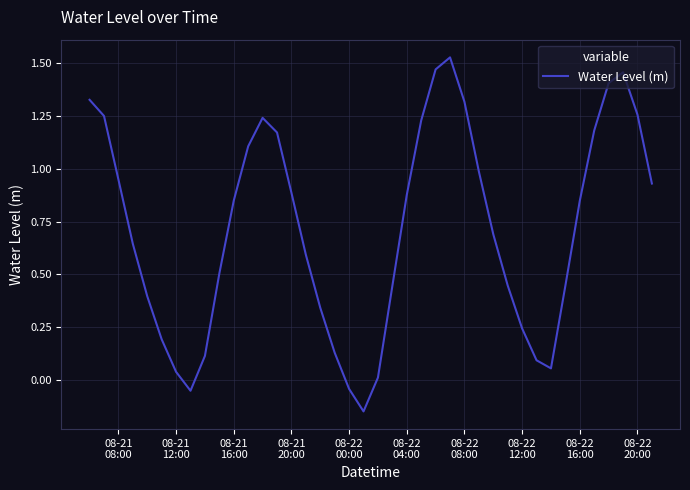

What is the difference between the maximum and minimum values?

1.7